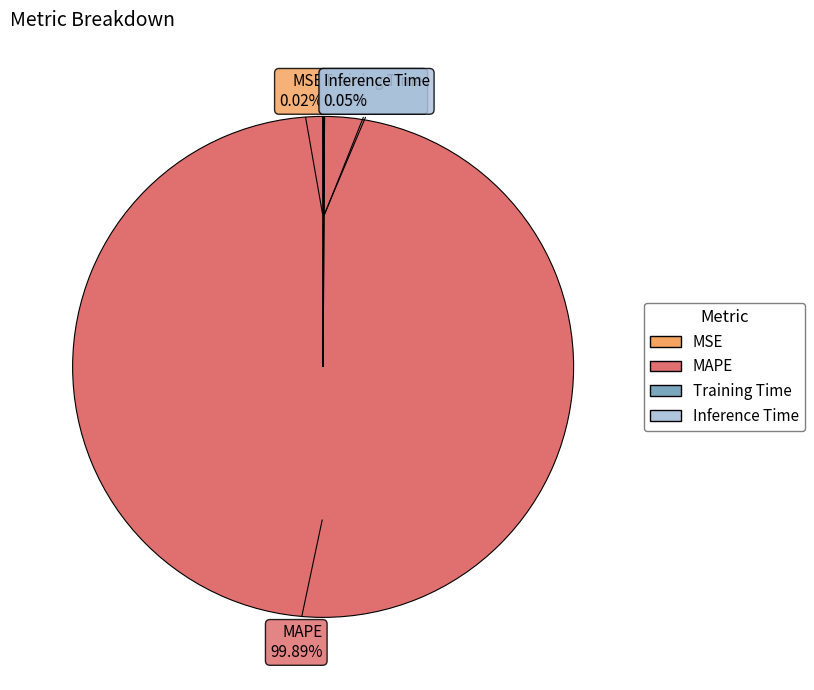

Which category has the biggest portion of the pie?

MAPE